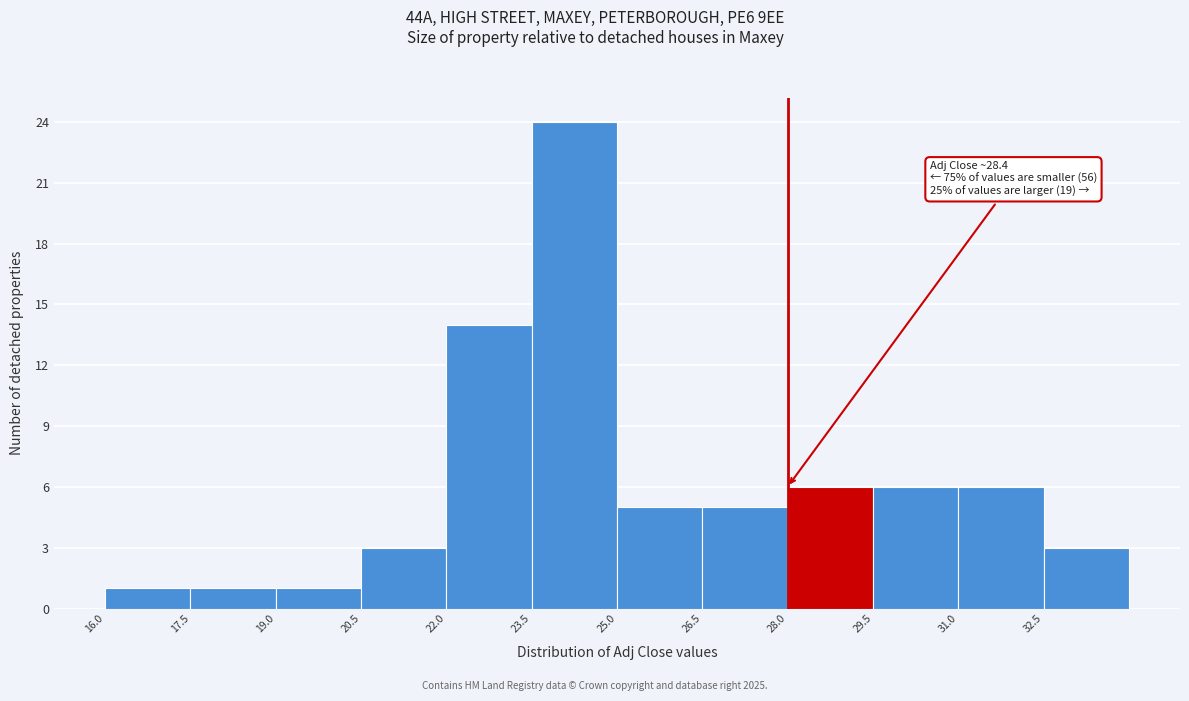

Which range on the x-axis has the tallest bar?

23.5 to 25.0